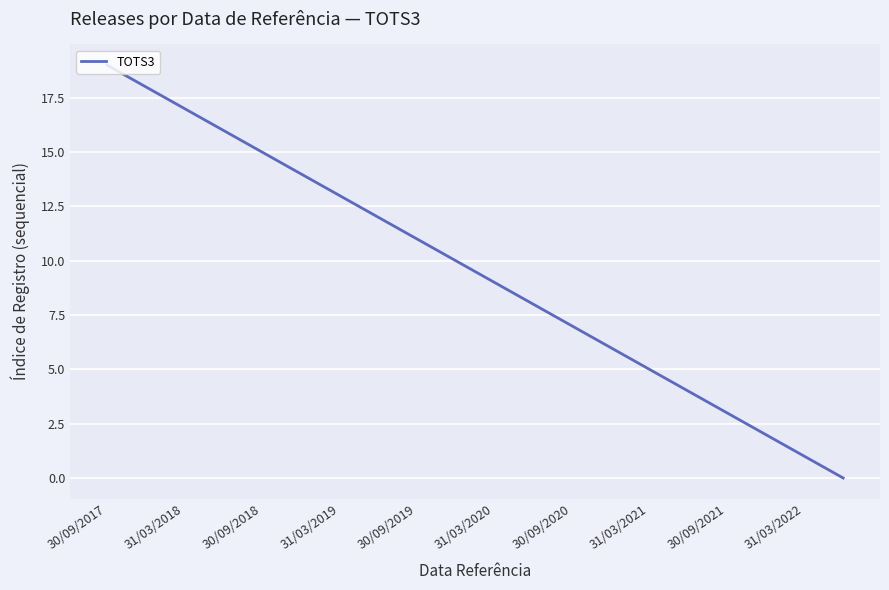

What is the difference between the maximum and minimum values?

19